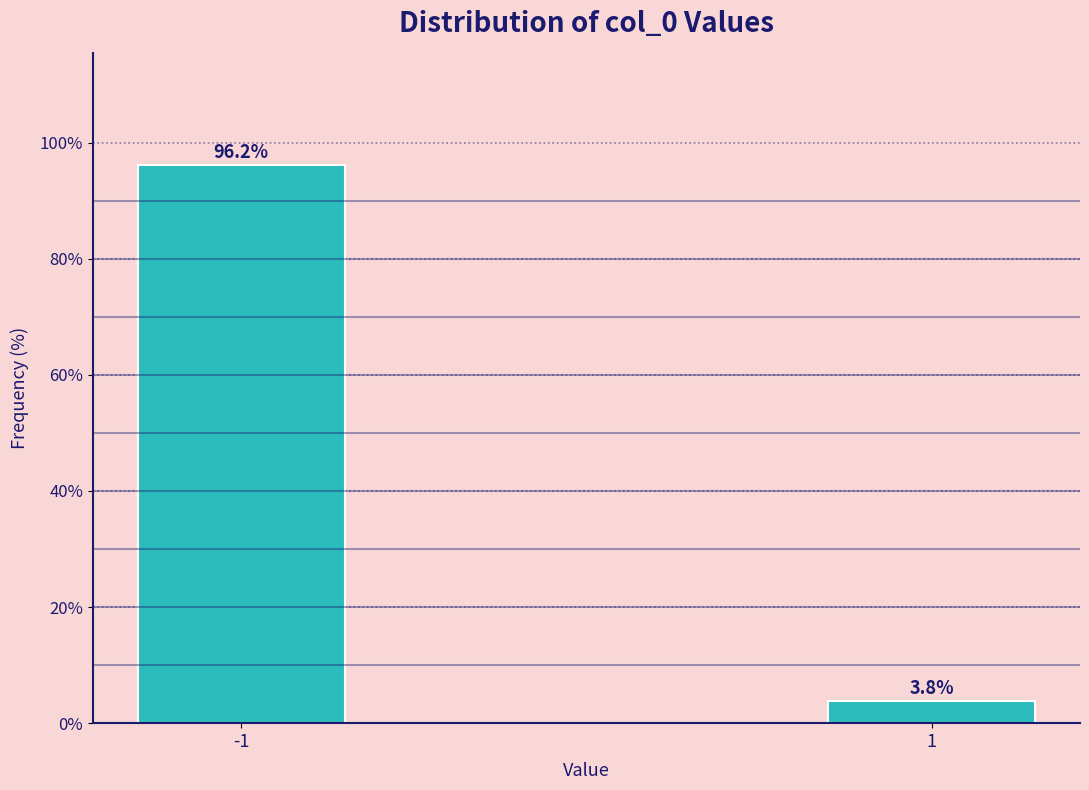

Reading left to right, transcribe all the data shown in this chart.

96.2	3.8